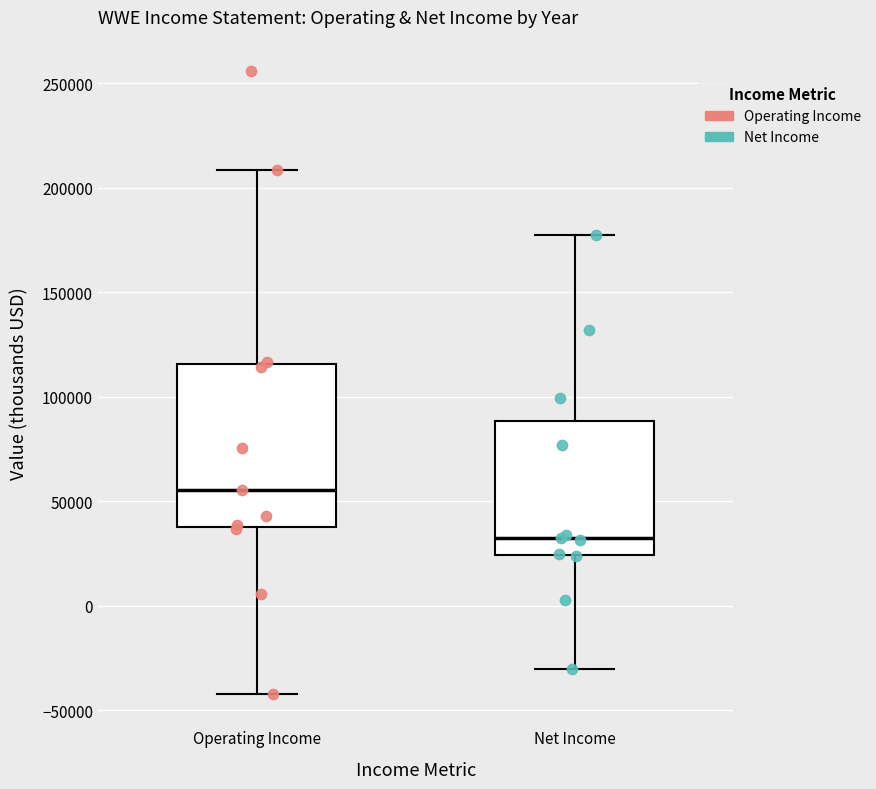

Where does the median line of the box for Net Income sit on the y-axis? The values are not printed on the chart, so give them approximately, as read against the axis.

35000